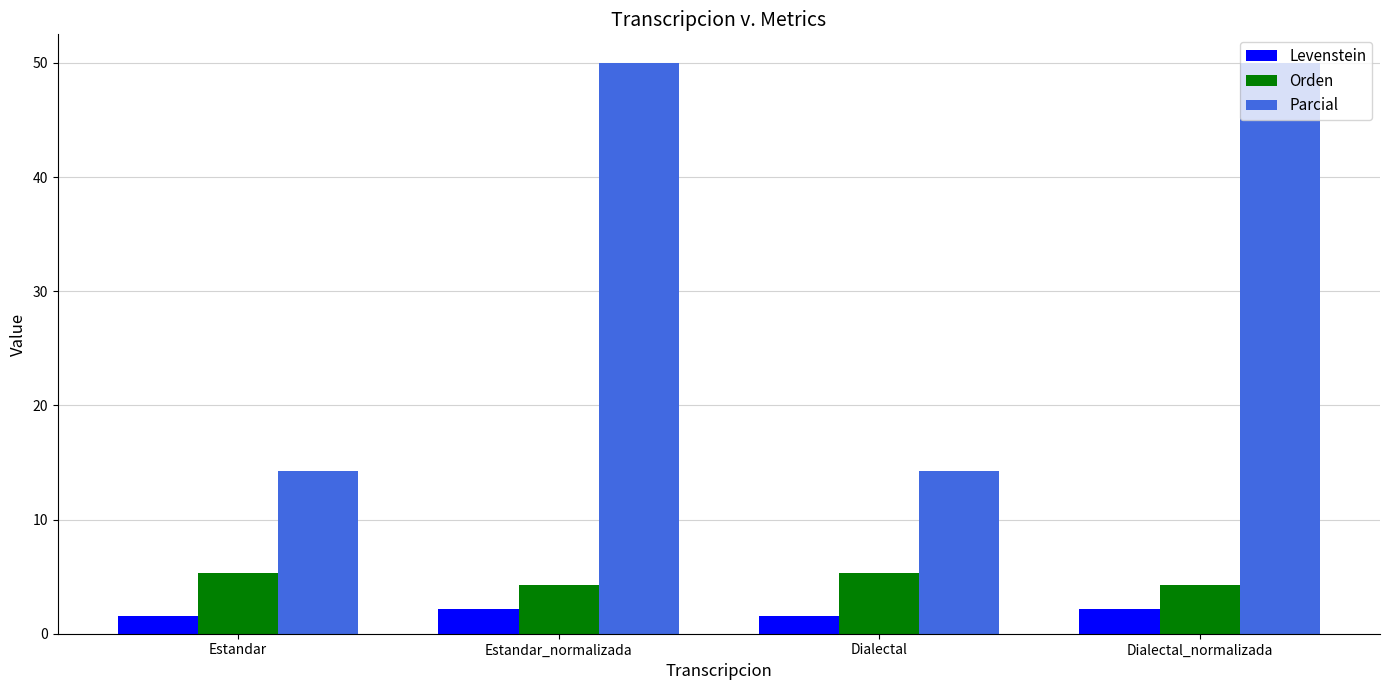

List the series in order of their peak value, highest first.

Parcial, Orden, Levenstein